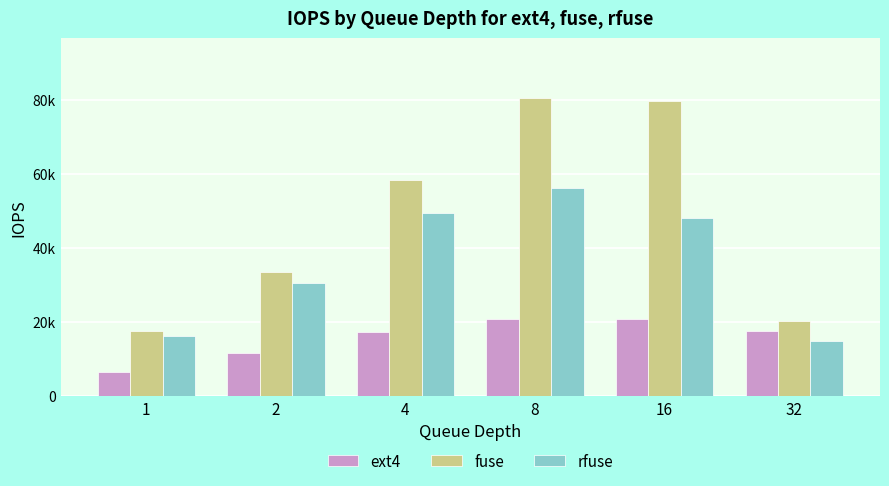

Are the bars horizontal?

No